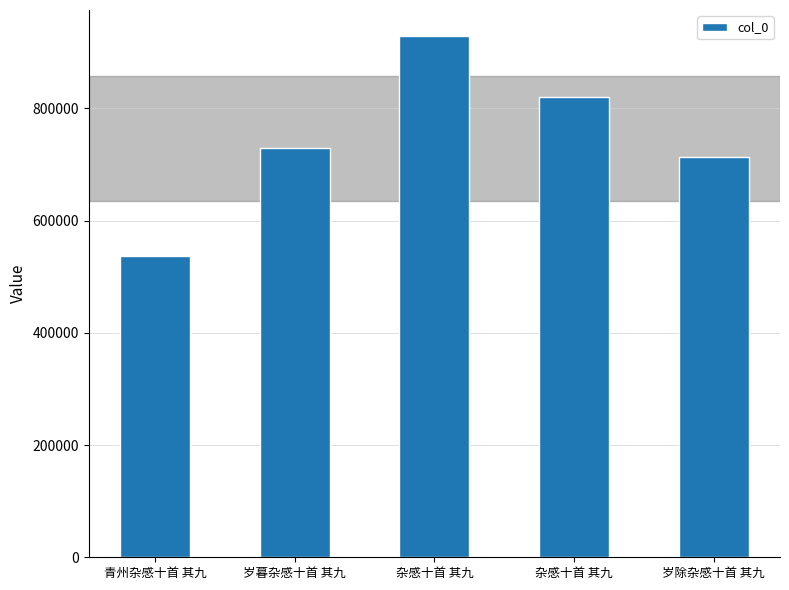

Are the bars grouped side by side (vs. stacked)?

No